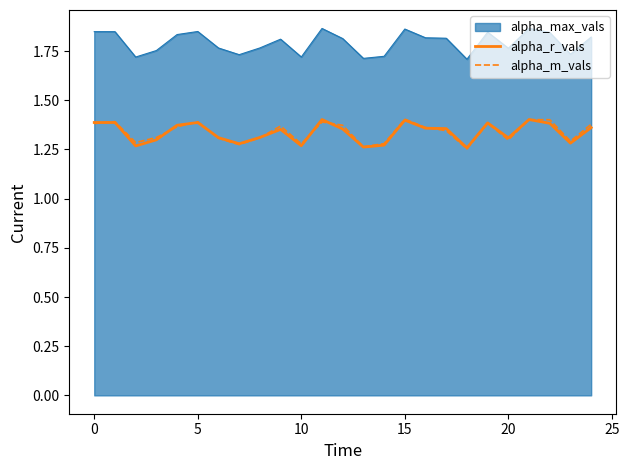

Count the alpha_r_vals values in the range 1 to 2.

25